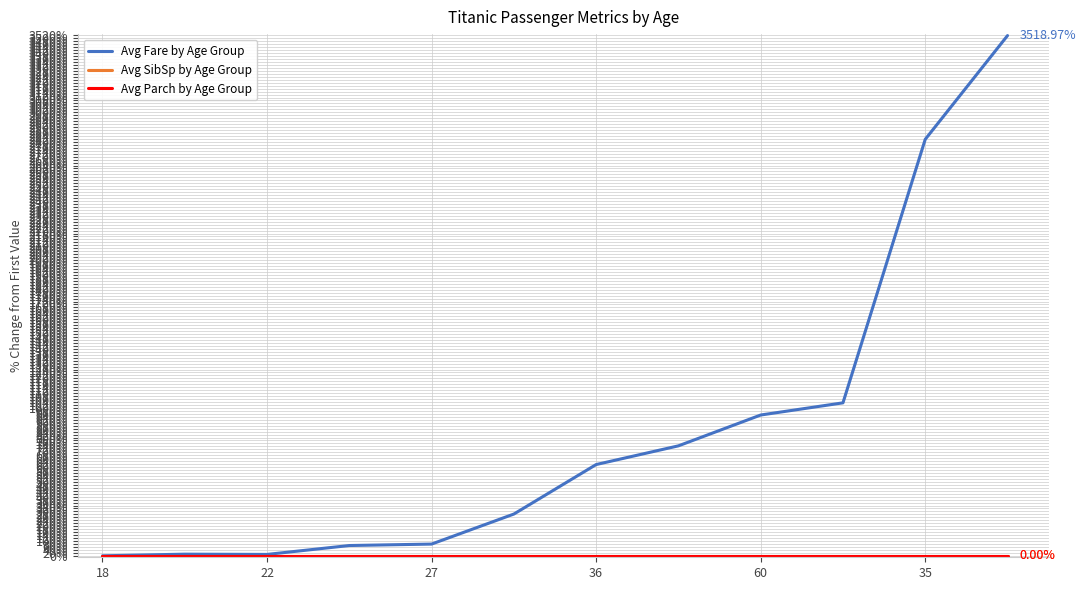

Does the chart have visible grid lines?

Yes